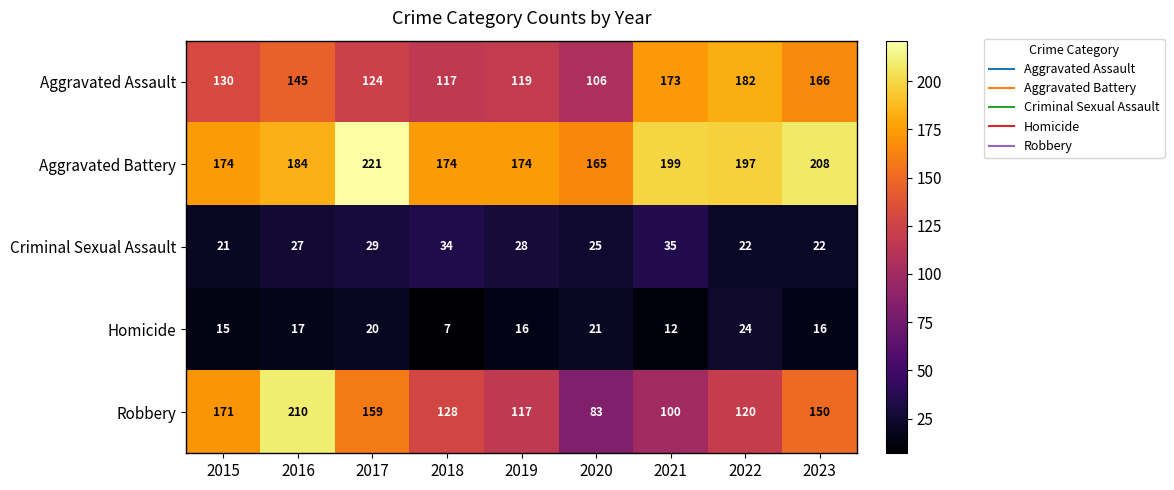

Which series changed the most between 2016 and 2019?

Robbery